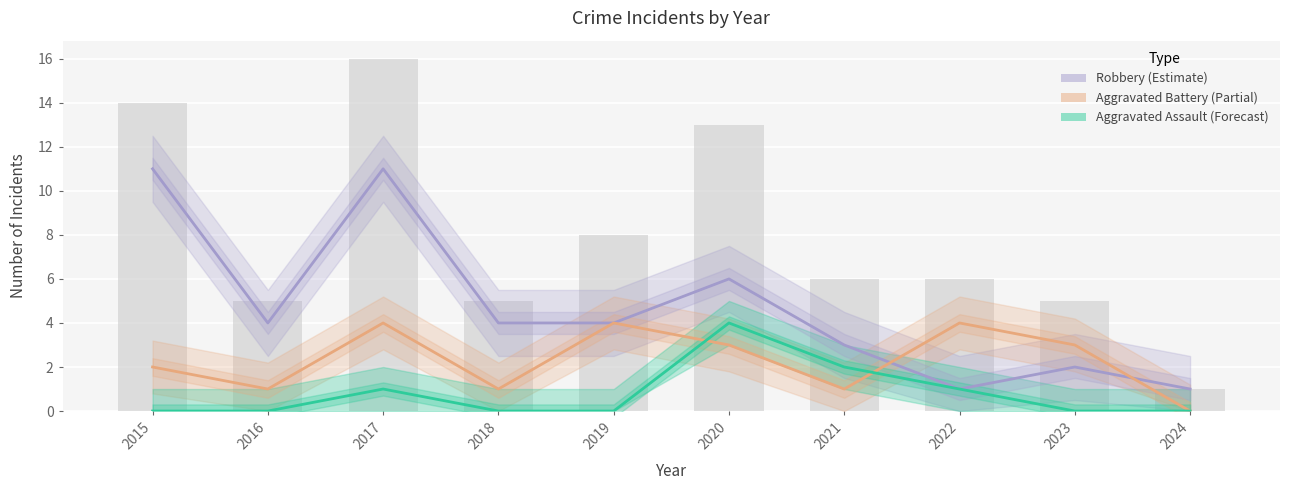

At which label does Aggravated Battery first exceed 3?

2017